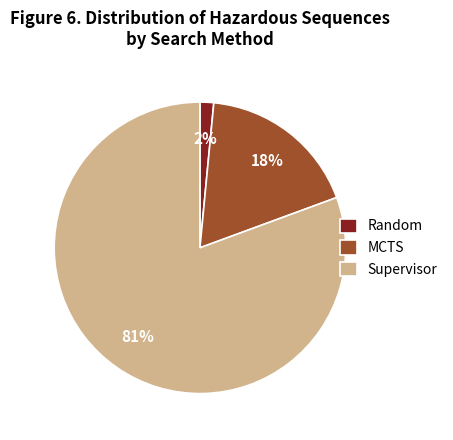

How many slices are in this pie chart?

3